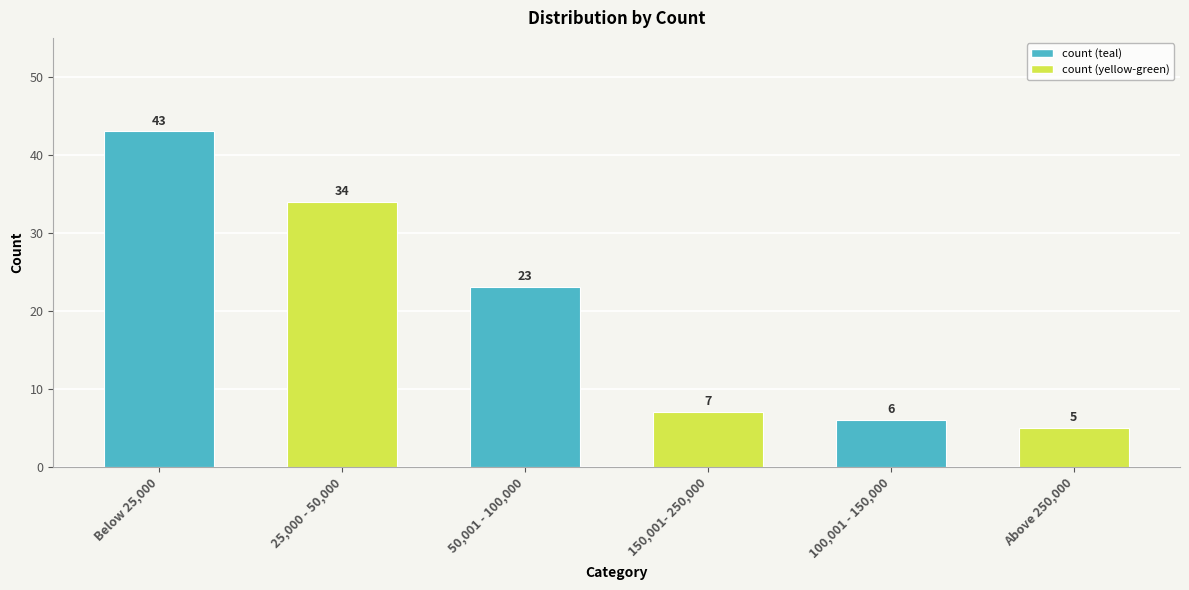

What is the label of the 4th bar from the right?

50,001 - 100,000